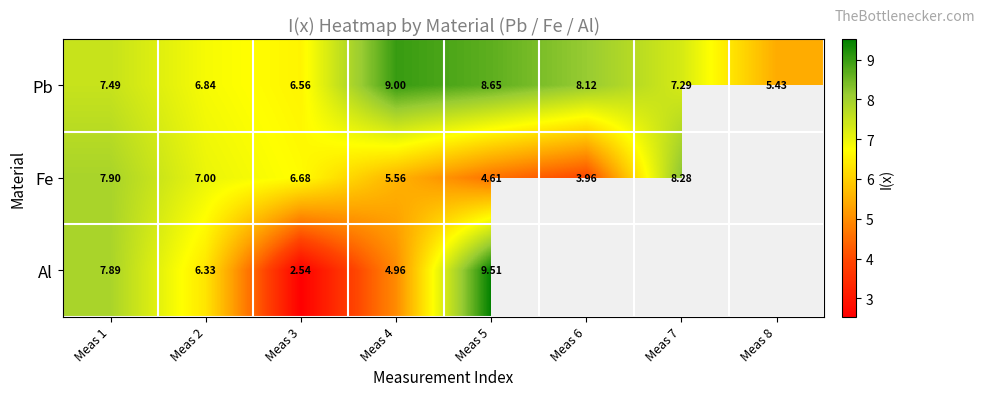

What is the minimum value shown in the chart?

2.5